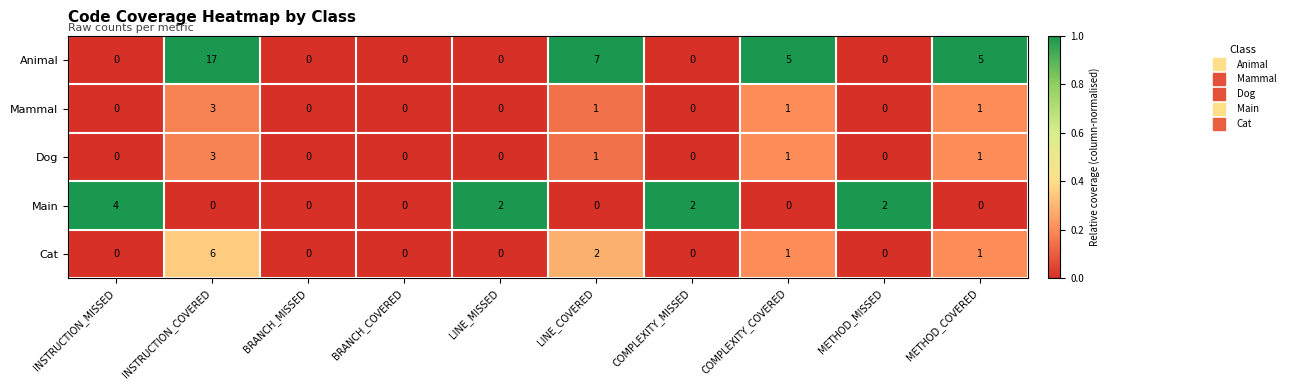

At which label does Dog reach its peak?

INSTRUCTION_COVERED